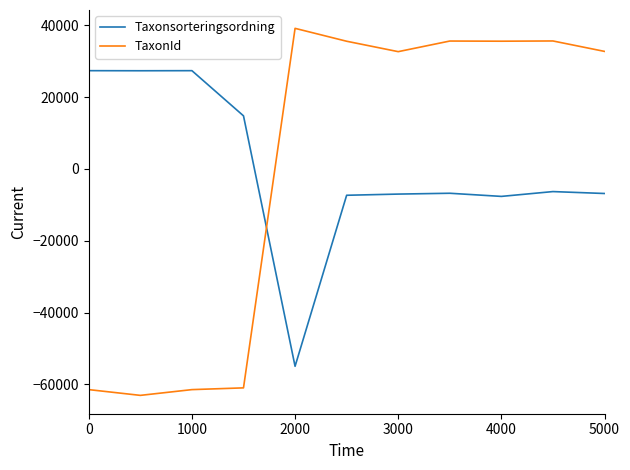

Which series has the widest spread of values?

TaxonId